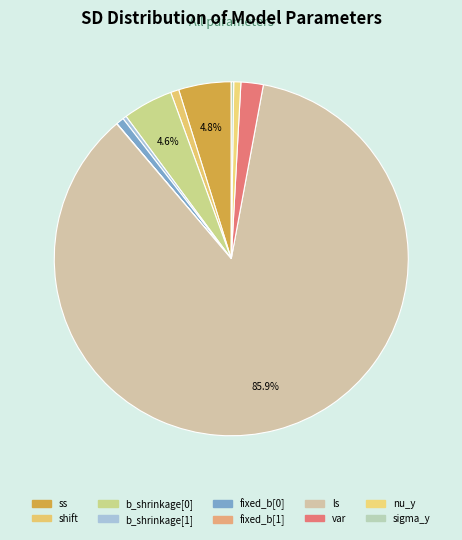

To the nearest percent, what is the difference between the largest and smallest slice percentages?

86%